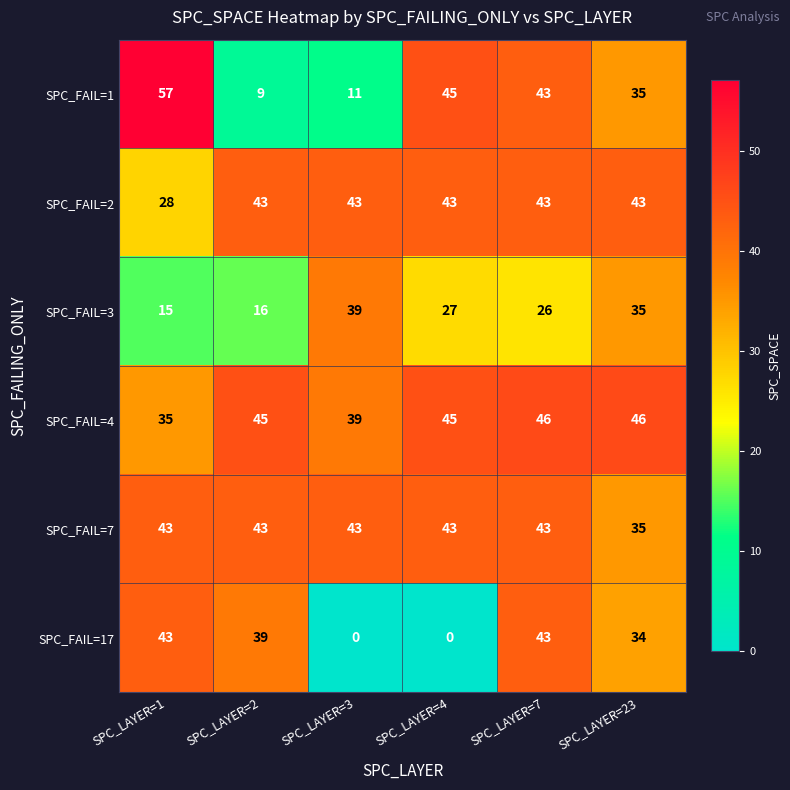

True or false: SPC_FAIL=7 has a value of 58 at SPC_LAYER=1.

False